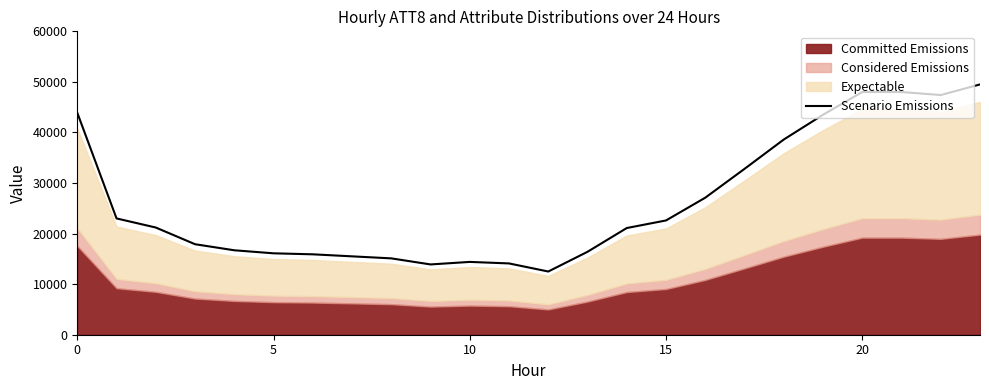

How many values exceed 21200?

11